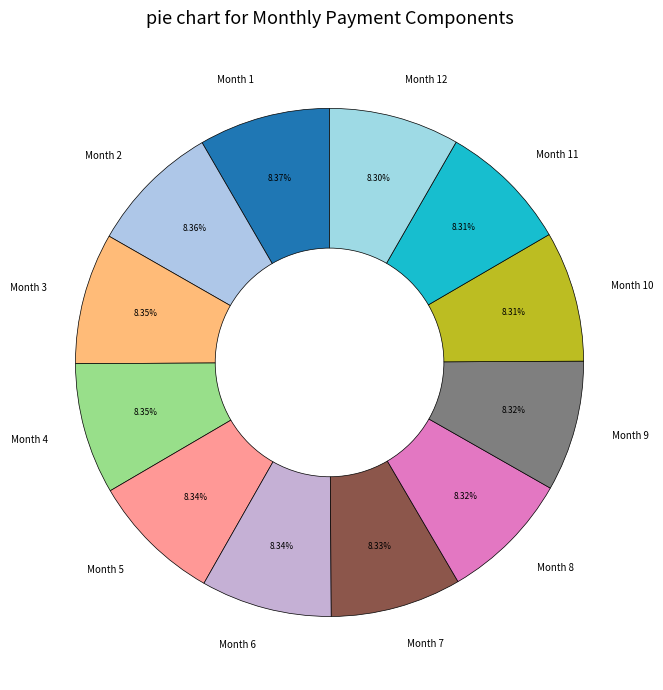

Approximately how many times larger is the value at Month 5 compared to Month 8?

1.0